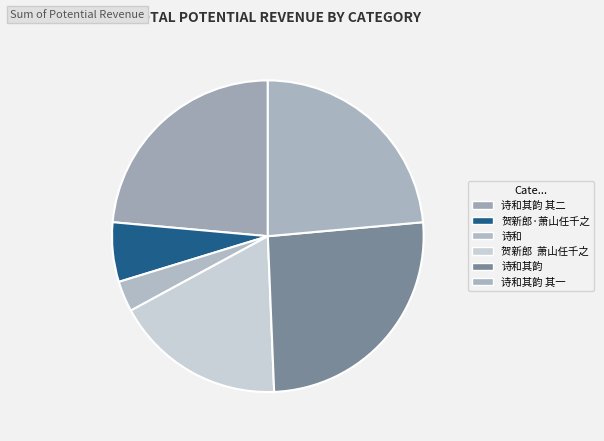

Count the number of slices in the pie.

6